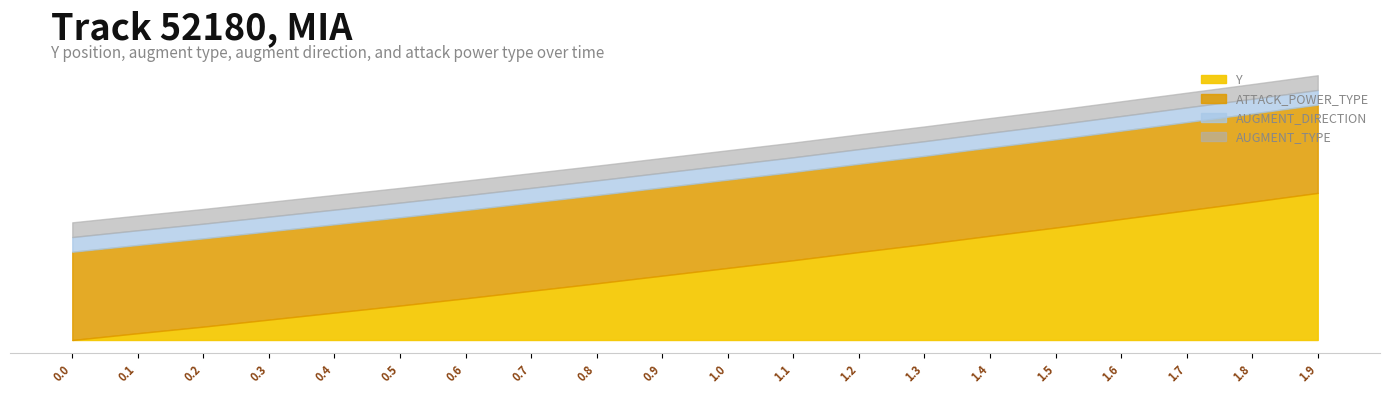

What value does the ATTACK_POWER_TYPE series have at 1.7?

6.0